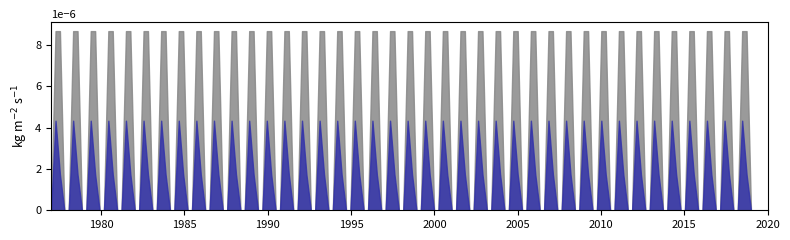

Does the chart display data point markers on the line(s)?

No